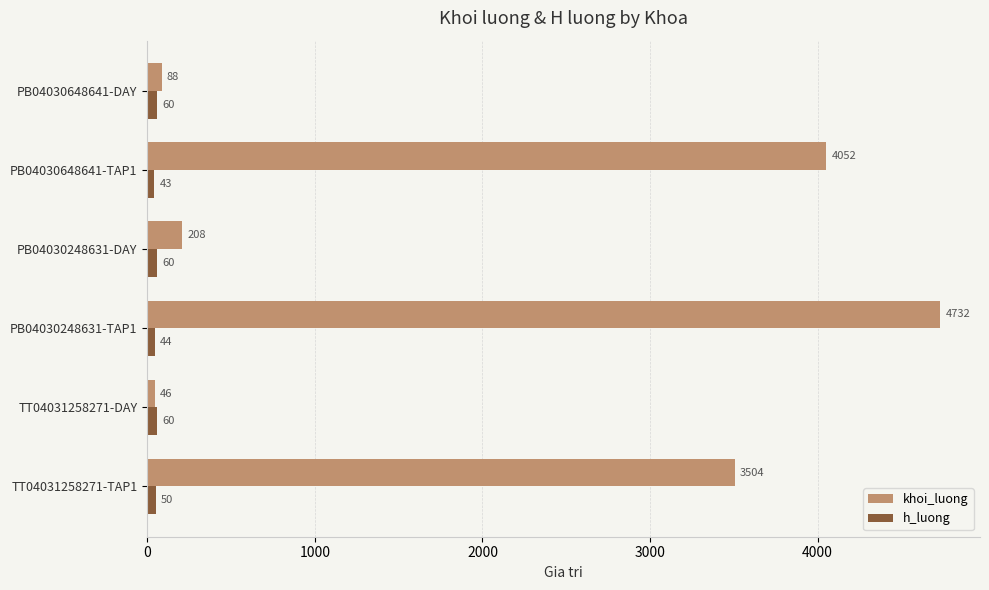

What is the difference between the maximum and minimum values in the khoi_luong series?

4686